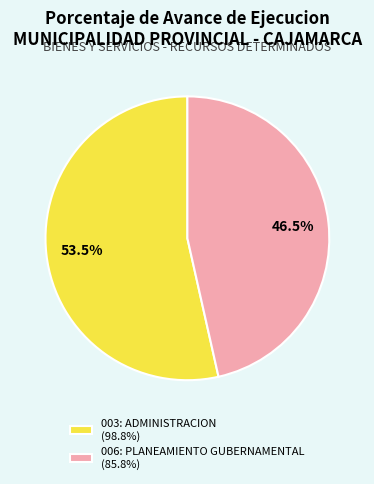

Which category accounts for the majority?

003: ADMINISTRACION